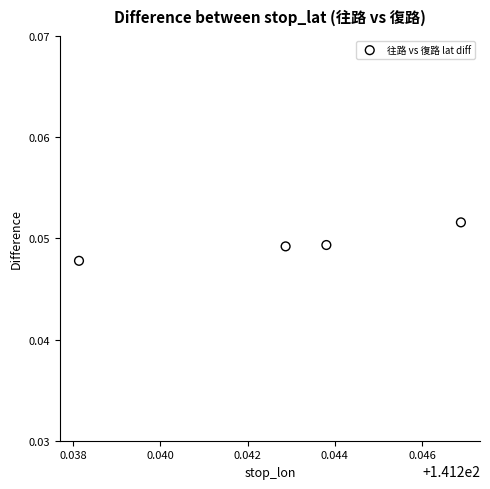

What is the average X value?

141.2